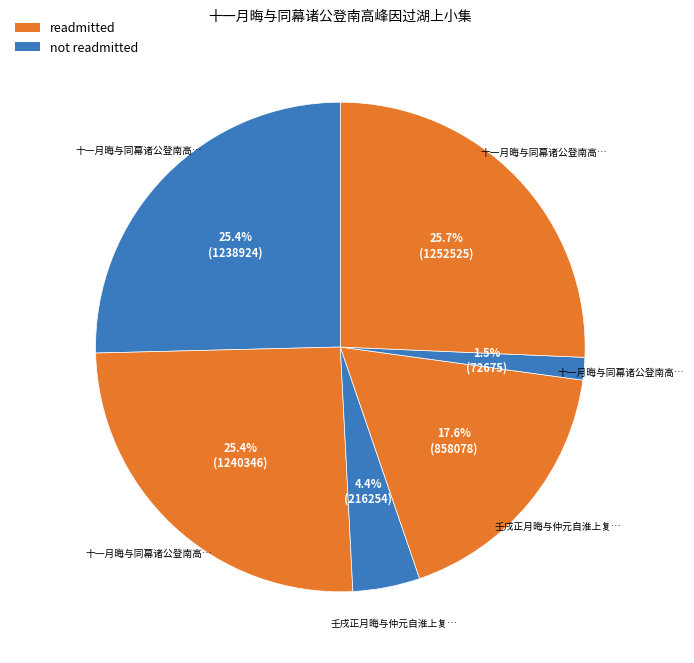

How many slices are in this pie chart?

6